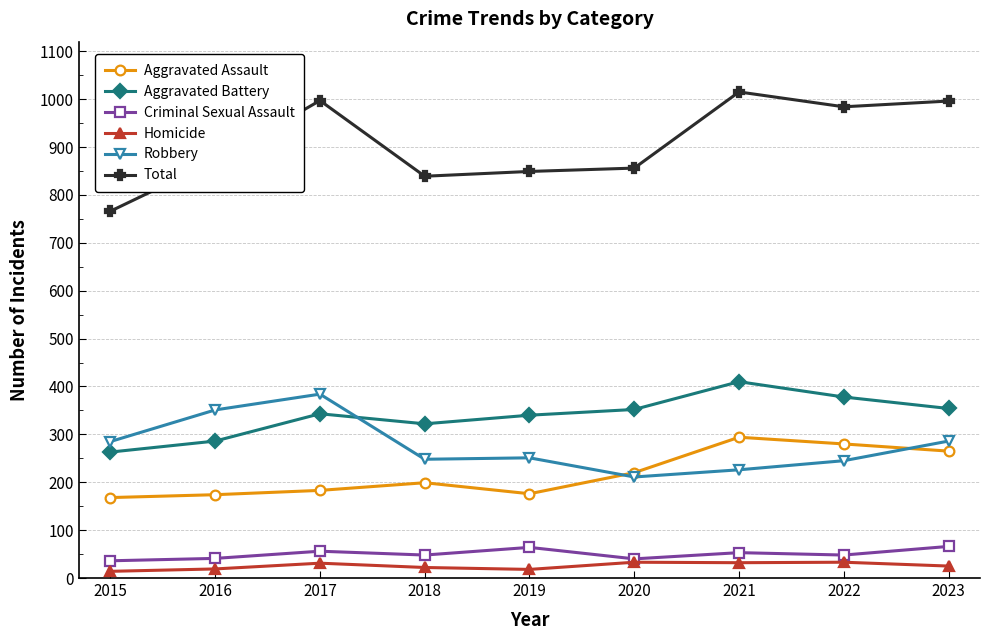

True or false: Aggravated Battery has more than 1 points higher than both neighbors.

True